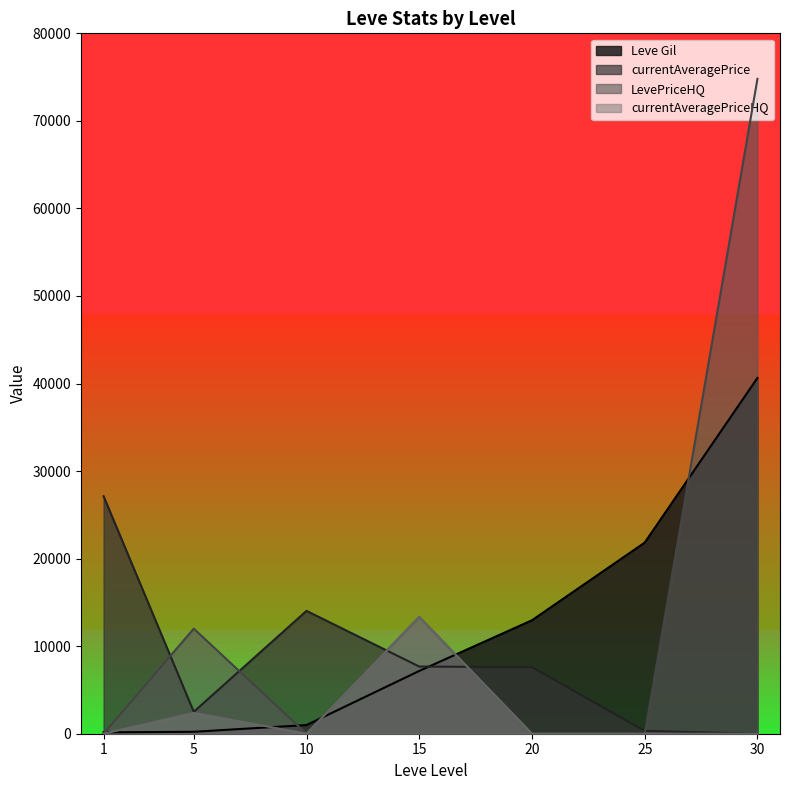

True or false: currentAveragePrice has a value of 1591 at 5.

False